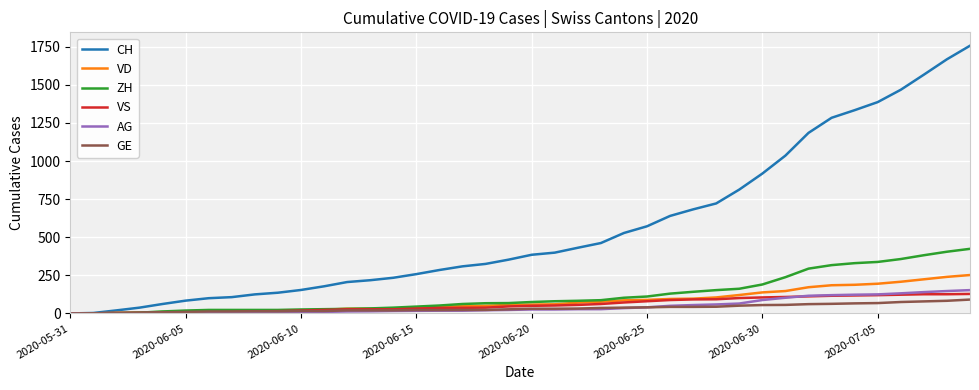

What is the greatest value displayed?

1757